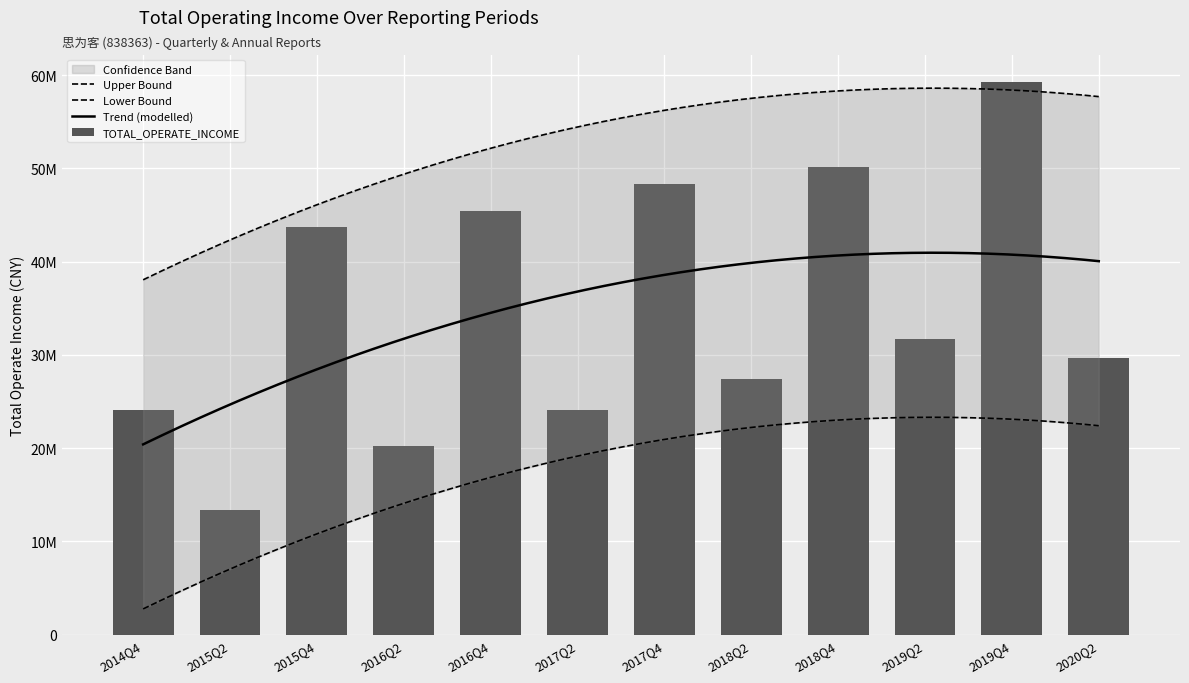

Where does the data first go above 31732713?

2015Q4